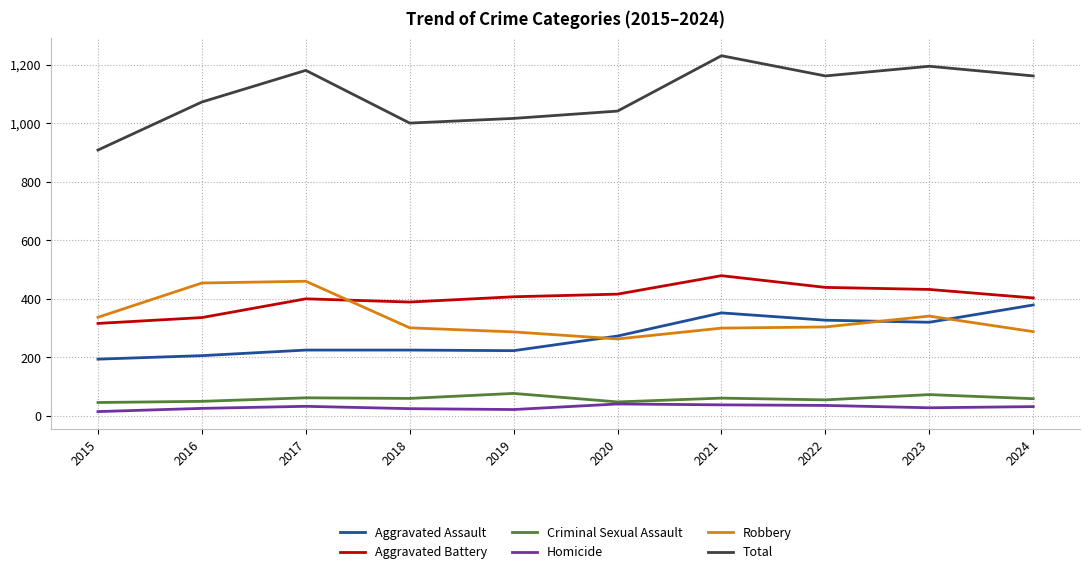

What is the total value across all series at 2023?

2388